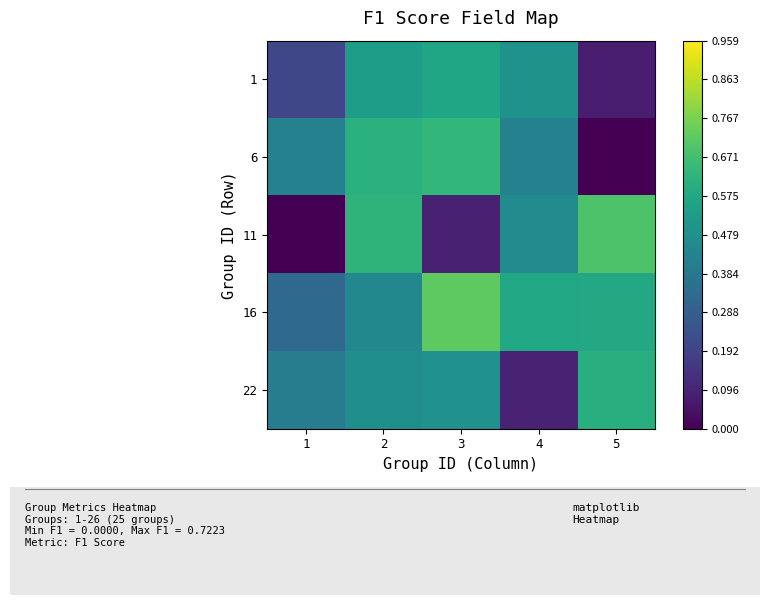

How many series are shown in this chart?

5